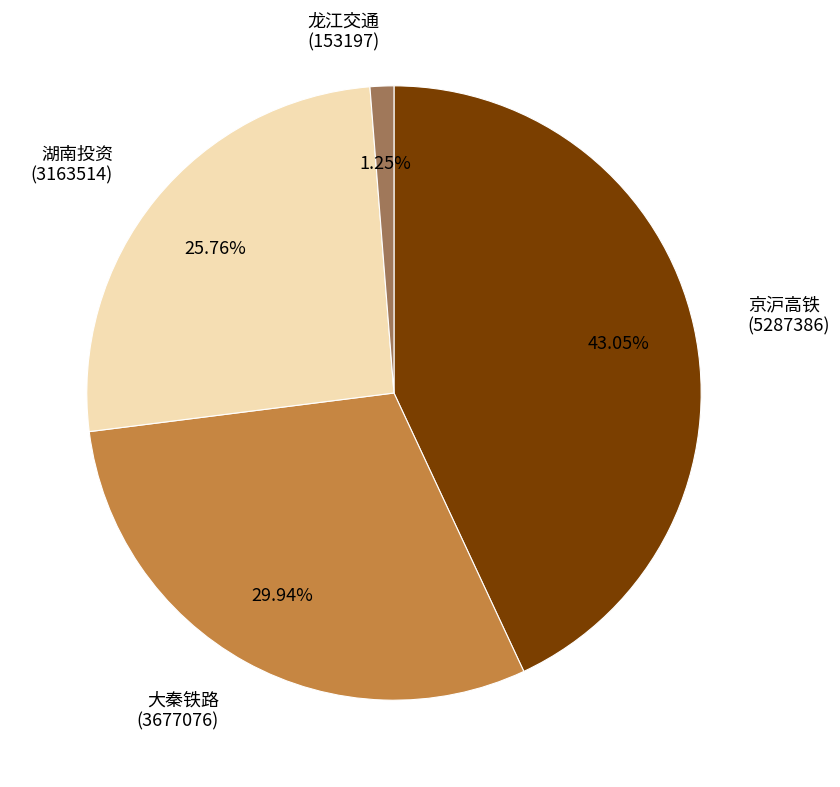

What is the smallest slice in the pie chart?

龙江交通 (153197)